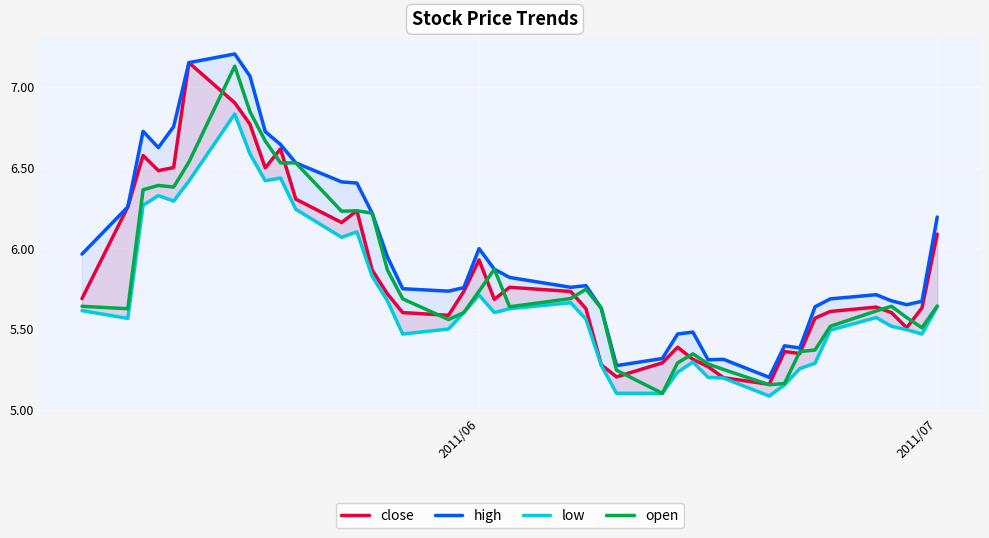

What is the difference between the maximum and minimum values in the open series?

2.0